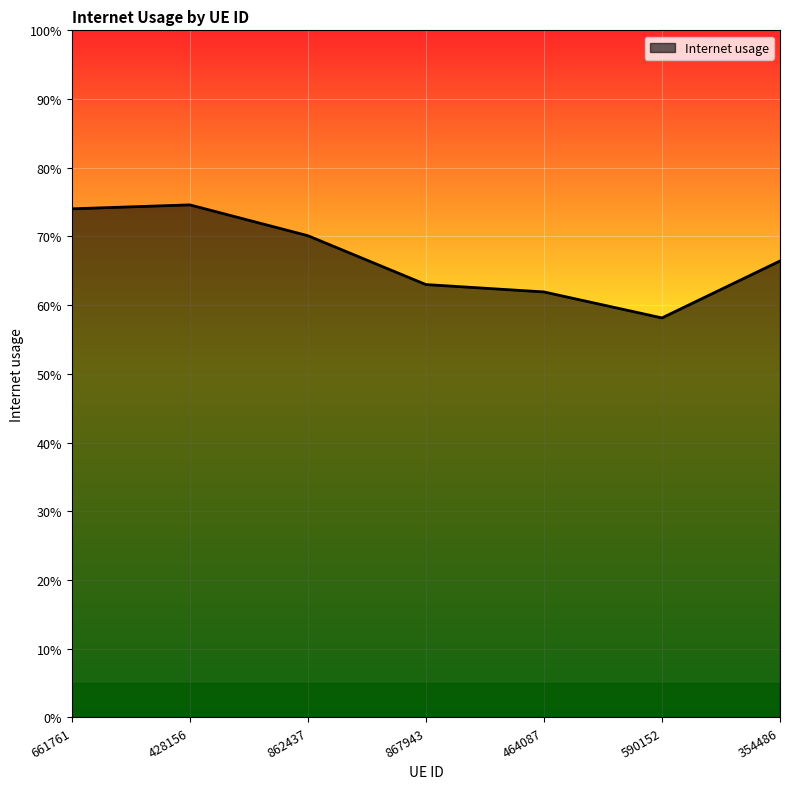

Does the chart display data point markers on the line(s)?

No